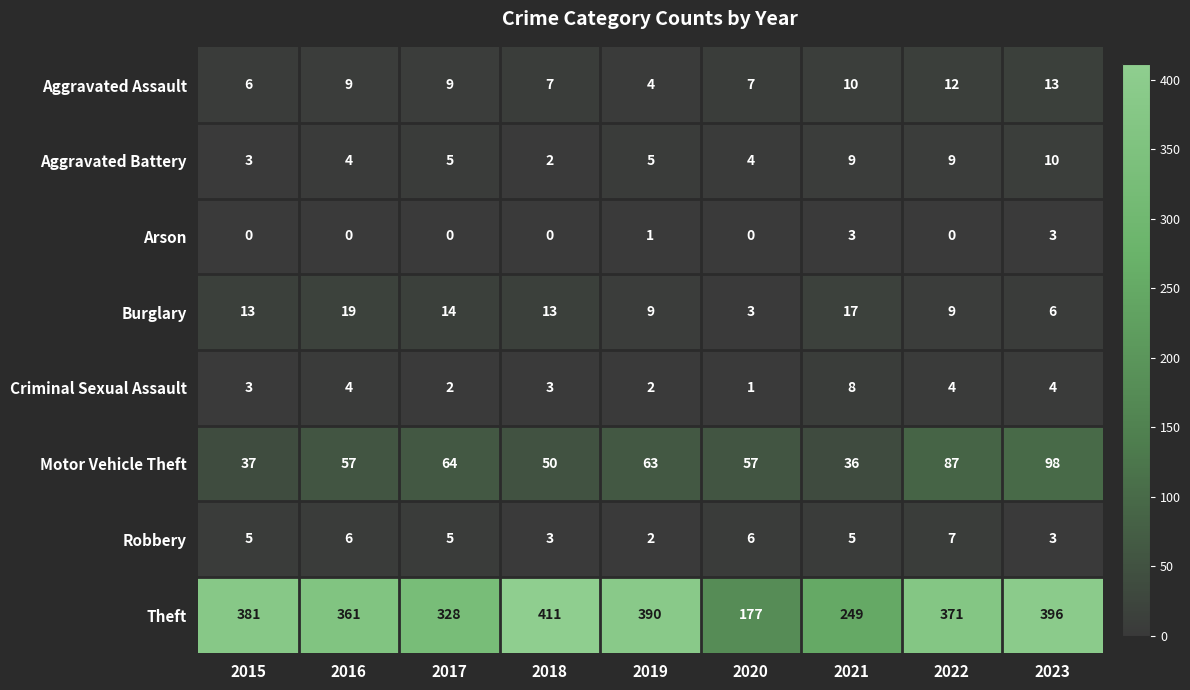

Rank the series by their maximum value, from highest to lowest.

Theft, Motor Vehicle Theft, Burglary, Aggravated Assault, Aggravated Battery, Criminal Sexual Assault, Robbery, Arson